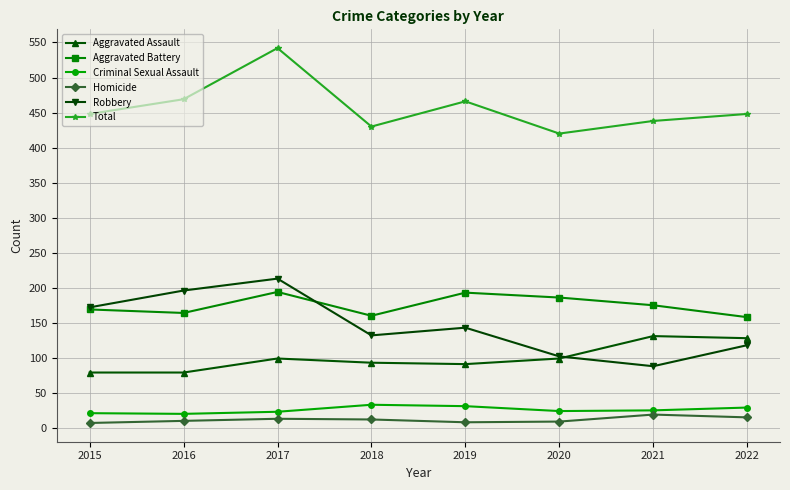

At 2019, list the series in order from largest to smallest.

Total, Aggravated Battery, Robbery, Aggravated Assault, Criminal Sexual Assault, Homicide